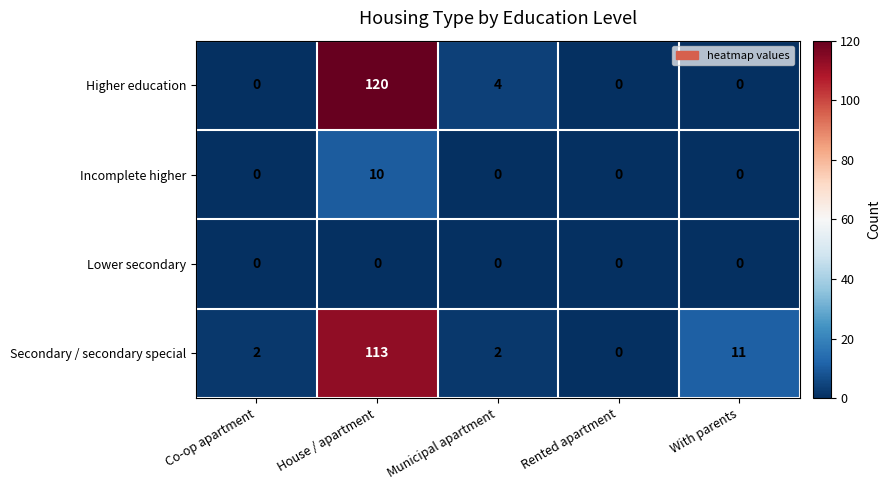

At how many categories does at least one series exceed 68?

1